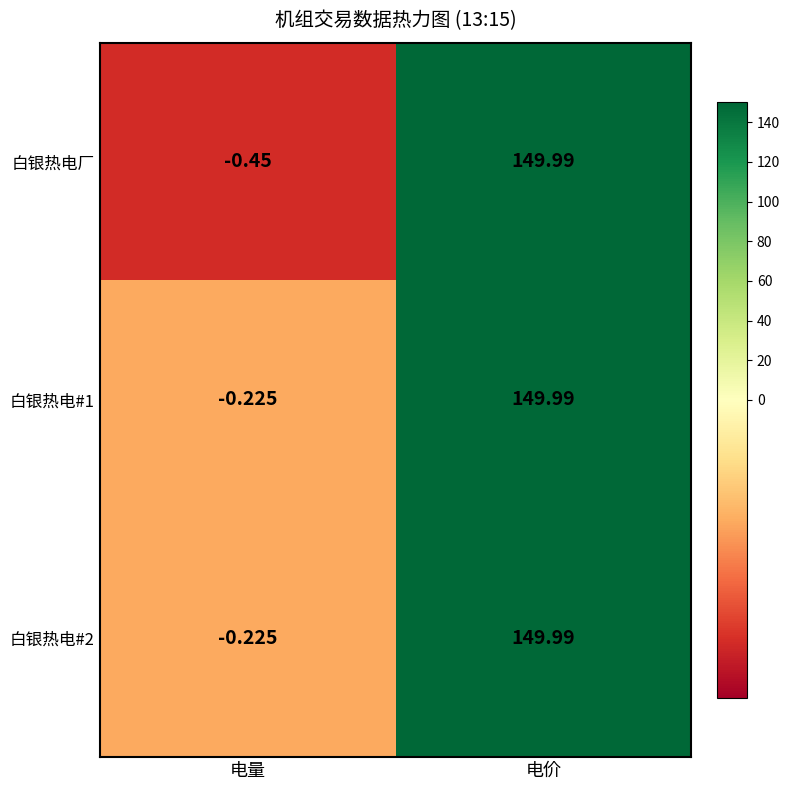

Where does the 白银热电厂 series first go above 149?

电价